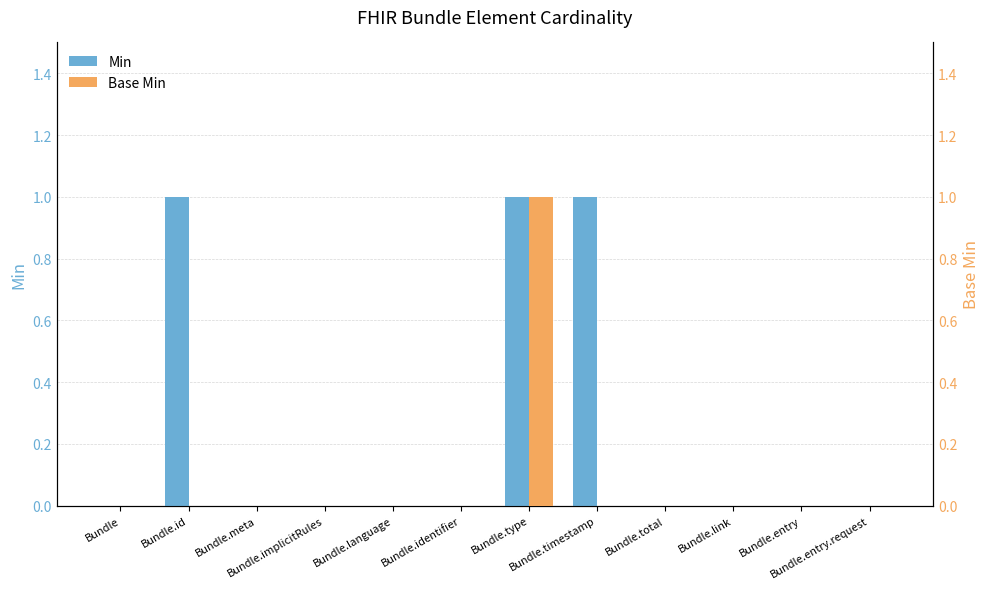

Count the number of data series in this chart.

2